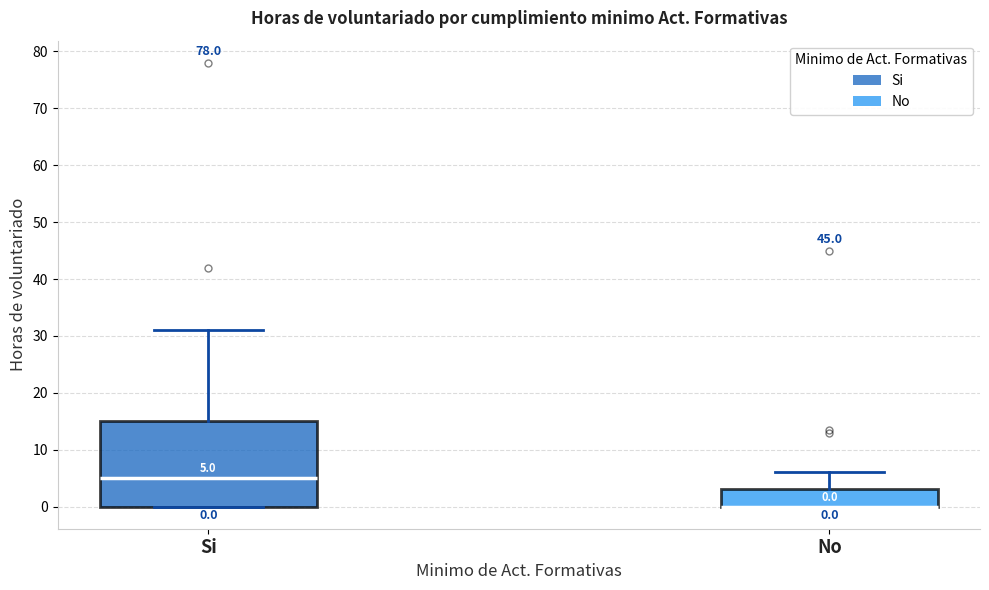

Which box is the tallest, from its lower edge to its upper edge?

Si